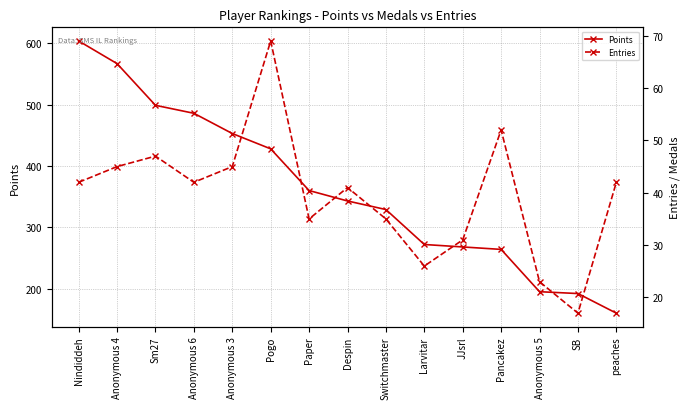

What is the difference between the highest and lowest values at JJsrl?

237